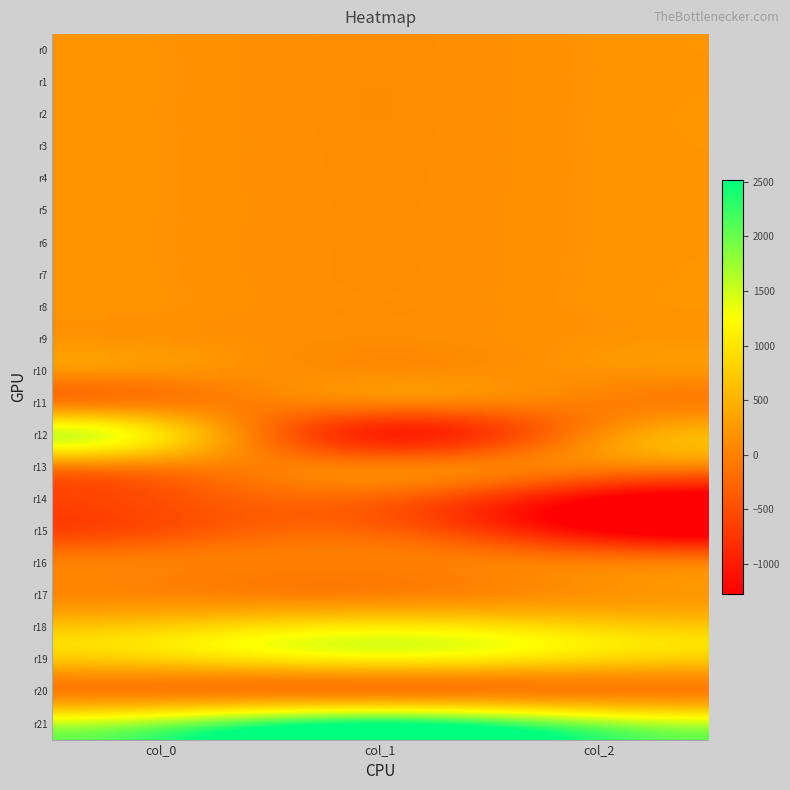

At which category is the sum across all series the highest?

col_0